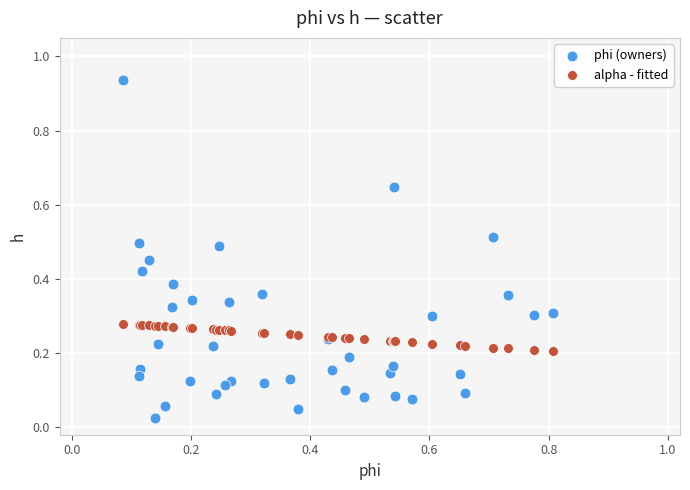

Which series has the widest spread of Y values?

phi (owners)